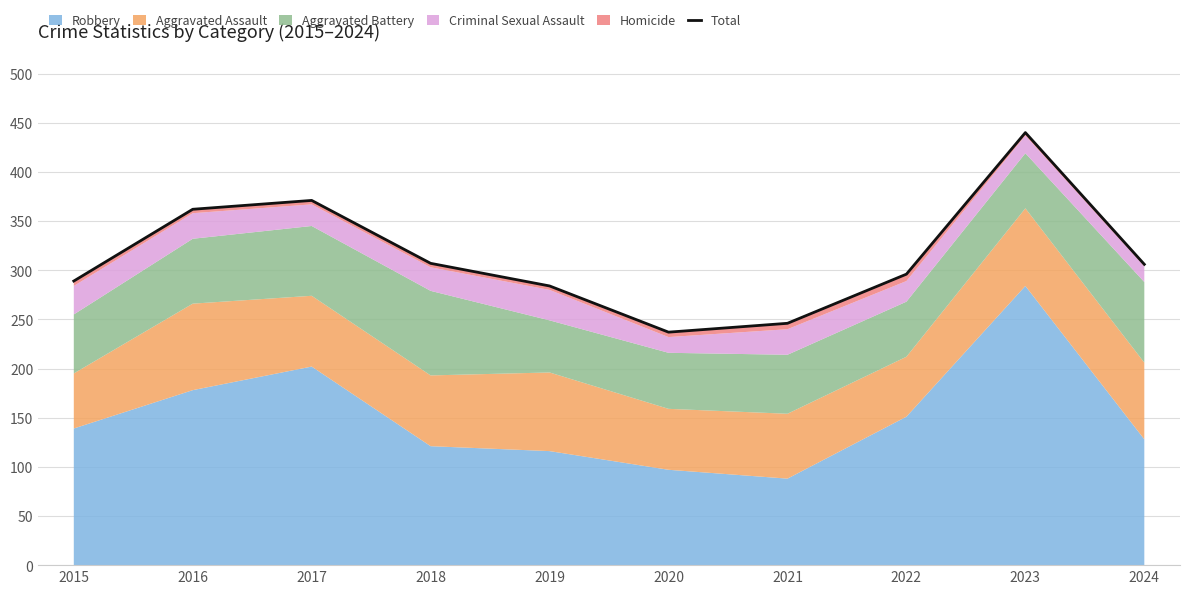

What is the sum of all values?

3138